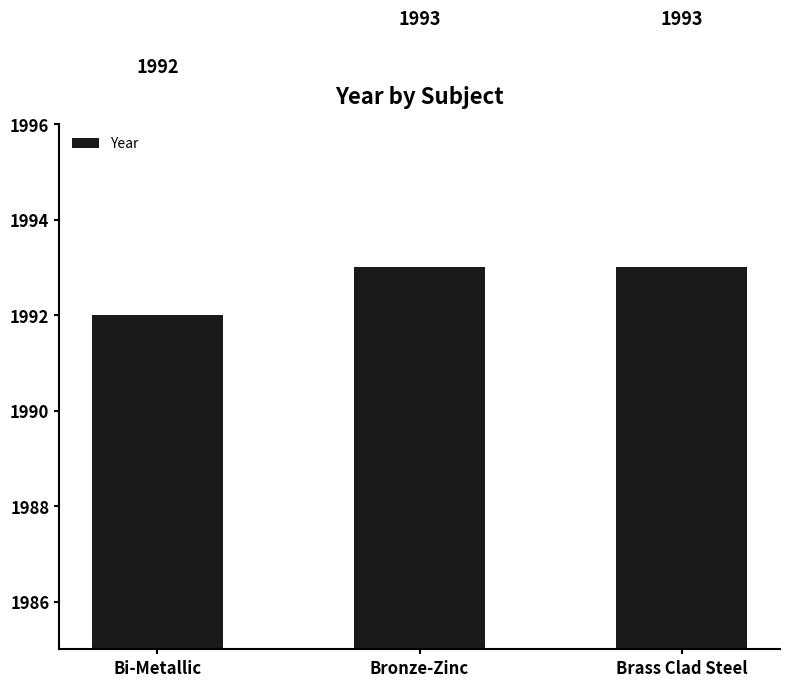

Reading left to right, what are all the values shown in this chart?

1992	1993	1993